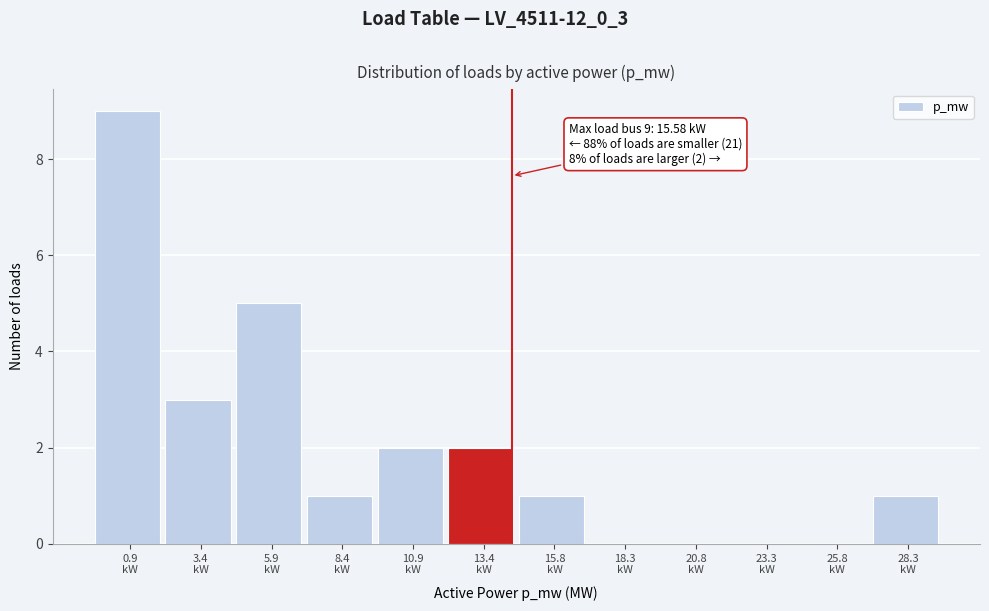

What is the sum of all values?

24